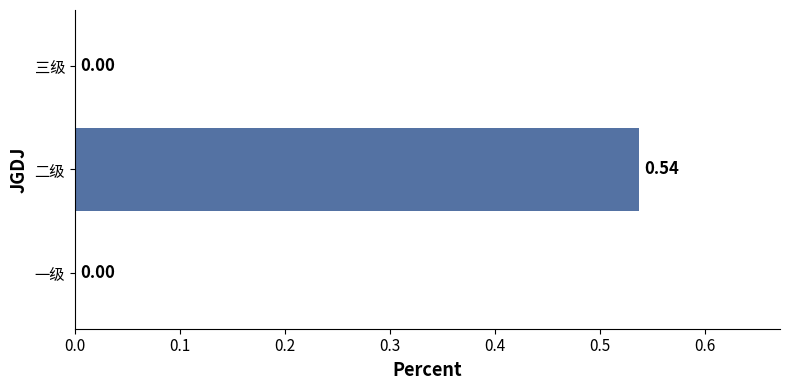

What is the change in value from 二级 to 三级?

-0.5